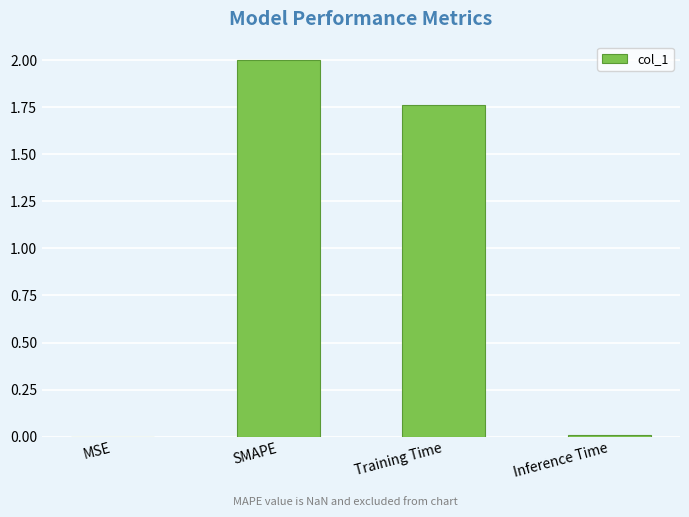

True or false: the data shows 3.0 at SMAPE.

False